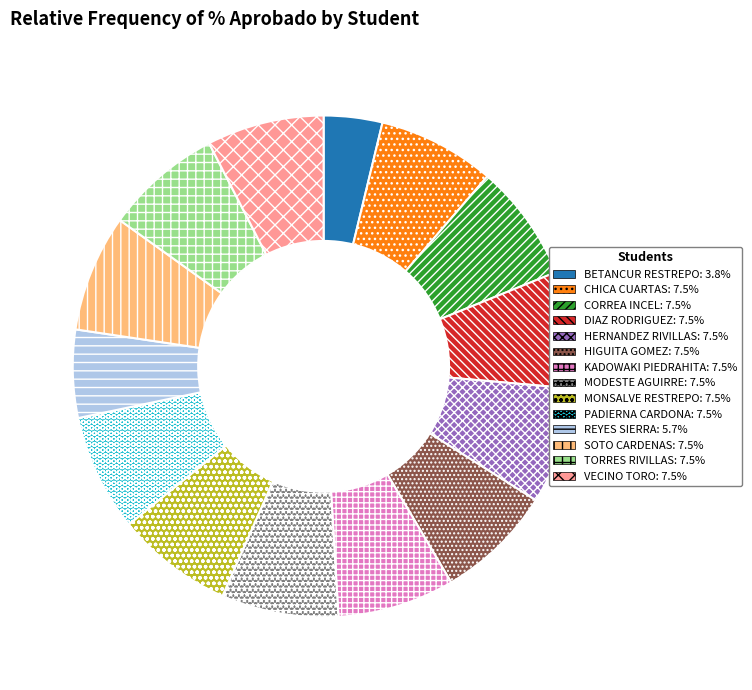

Does any single category account for the majority?

No